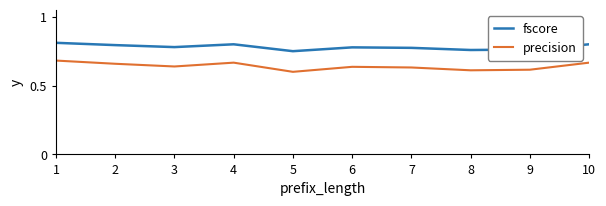

Which series has the largest total across all categories?

fscore